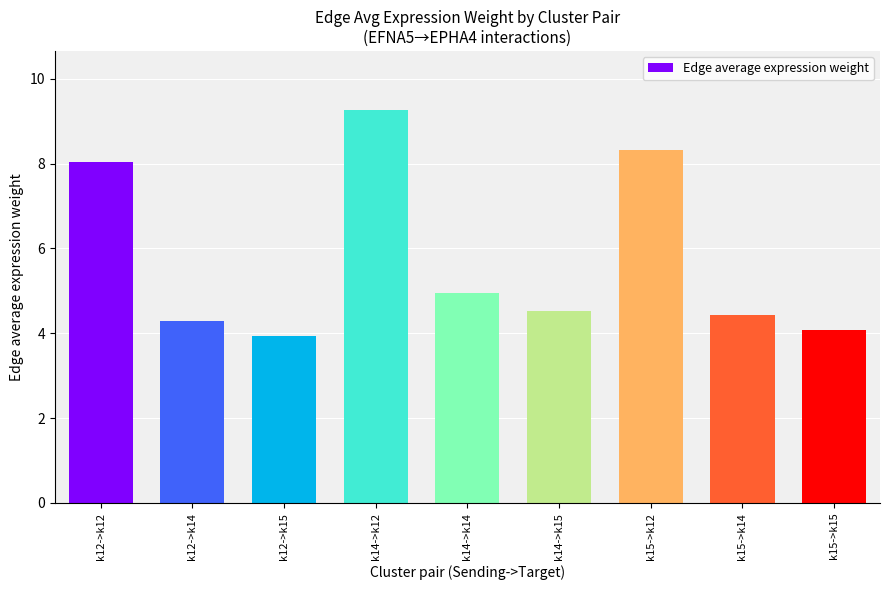

What is the average value?

5.8